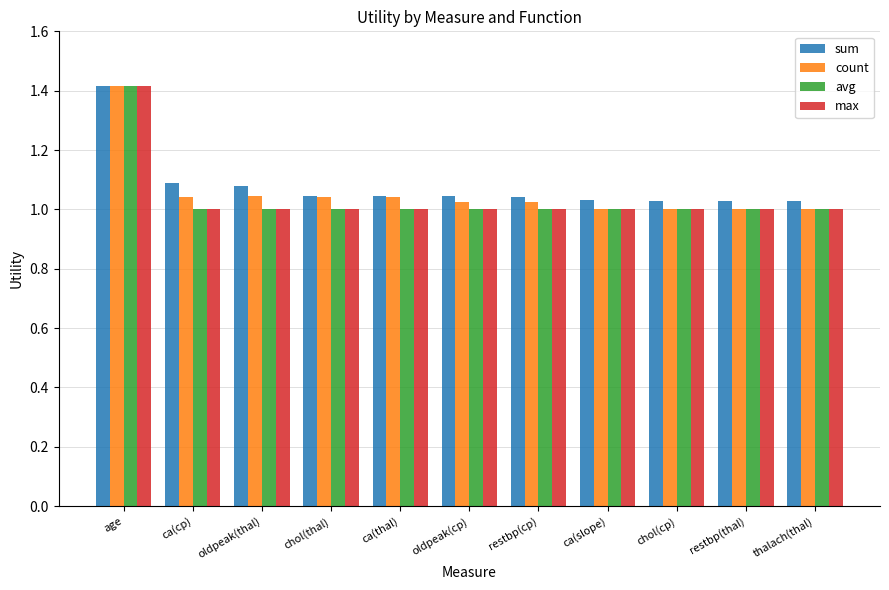

What position from the left is oldpeak(cp)?

6